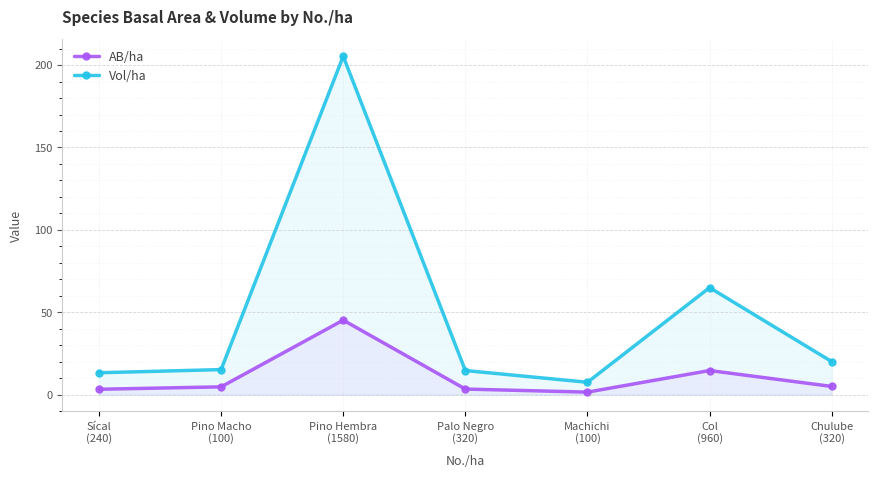

Rank the categories by AB/ha value from highest to lowest.

Pino Hembra
(1580), Col
(960), Chulube
(320), Pino Macho
(100), Palo Negro
(320), Sícal
(240), Machichi
(100)